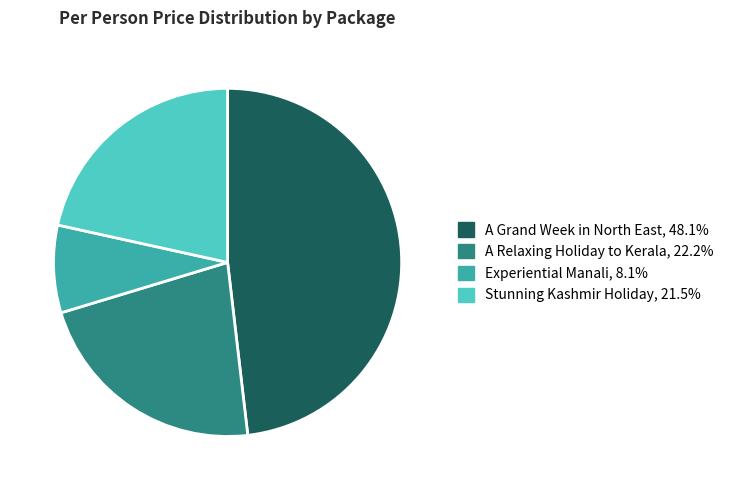

Count the number of slices in the pie.

4